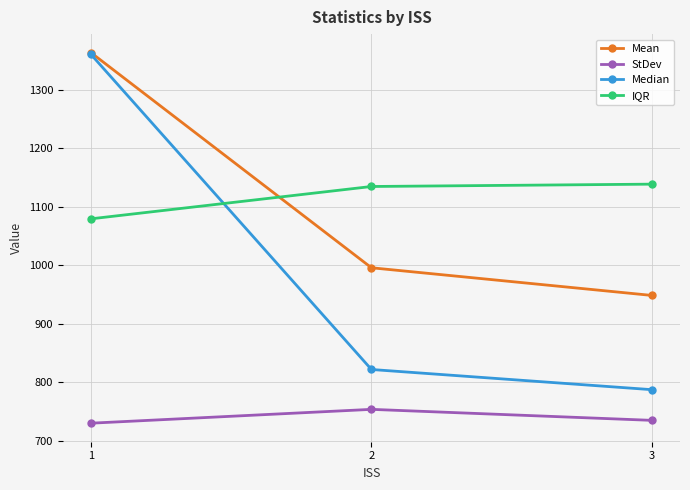

Between 1 and 2, which series saw the biggest shift?

Median